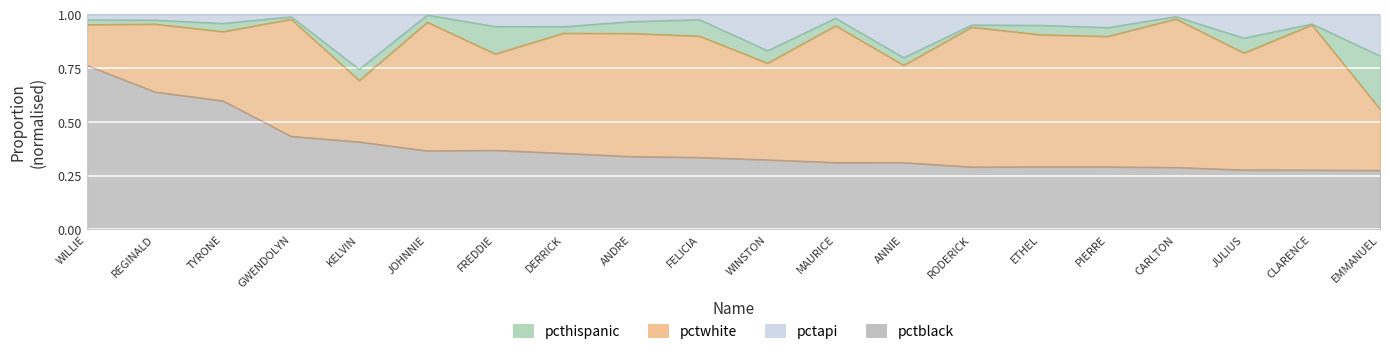

Which has a higher value, JULIUS or KELVIN?

KELVIN